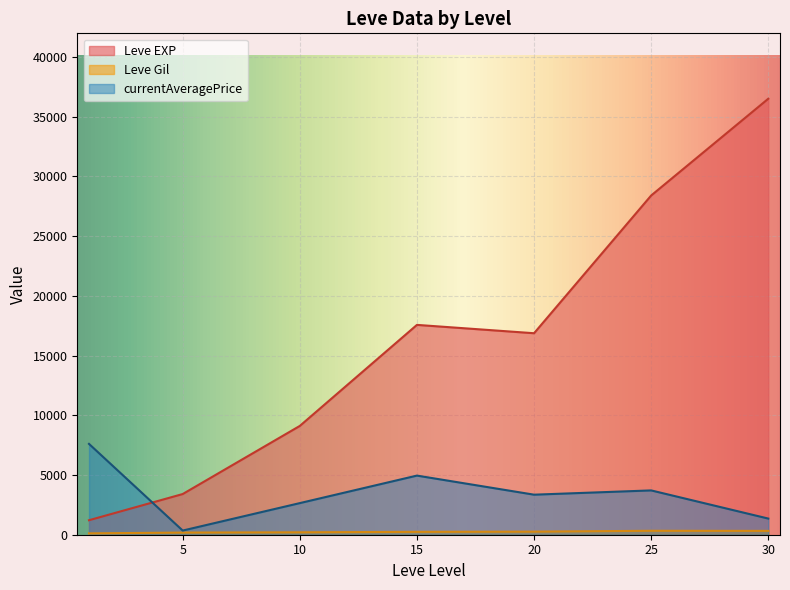

What is the greatest value displayed?

36492.5